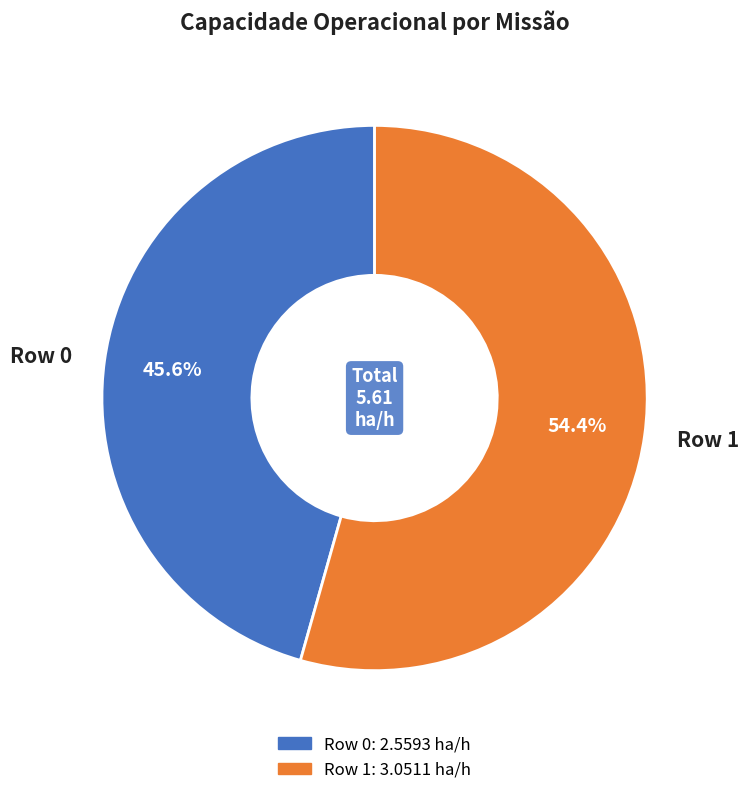

The Row 1 slice represents 54% of the pie. True or false?

True